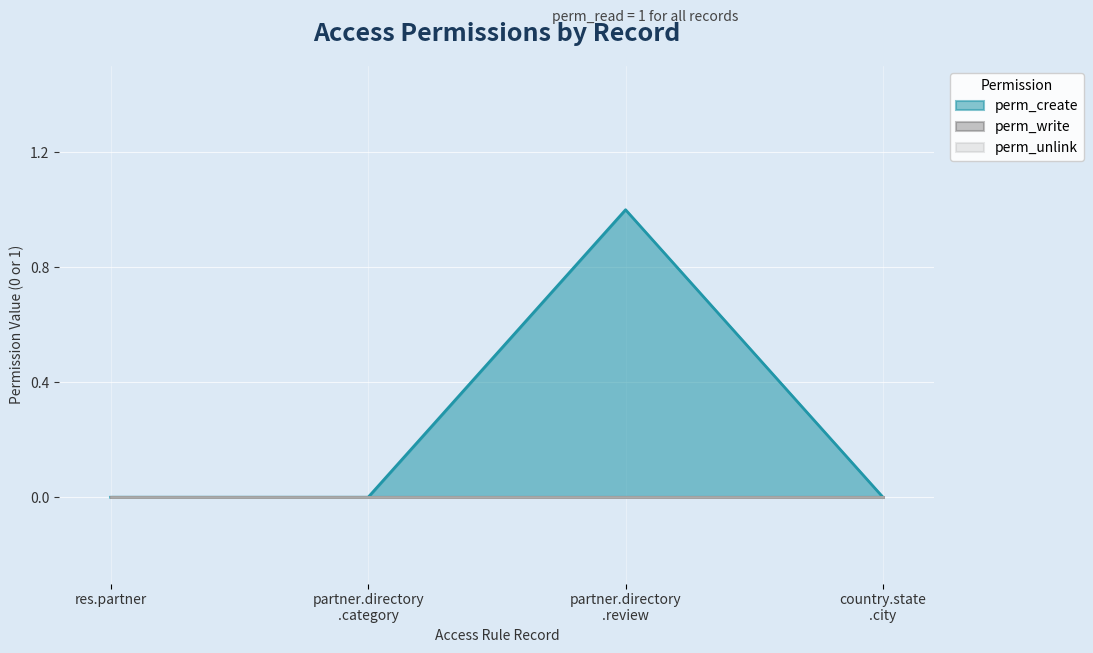

What are all the series names shown in the legend?

perm_create, perm_write, perm_unlink